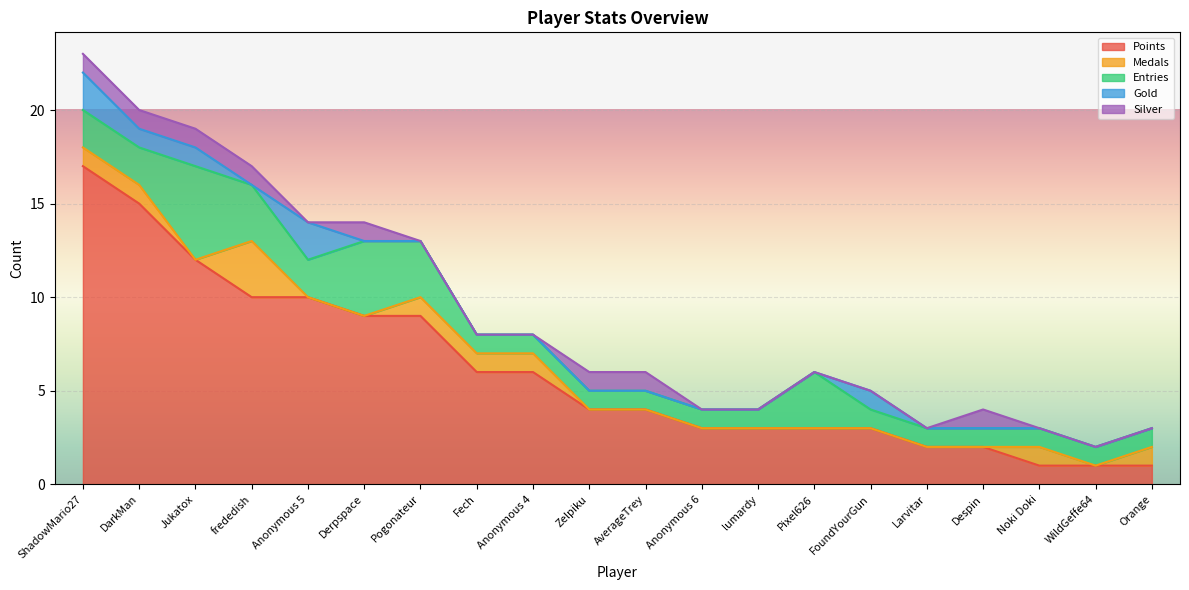

How many data points in Points are less than 4?

9